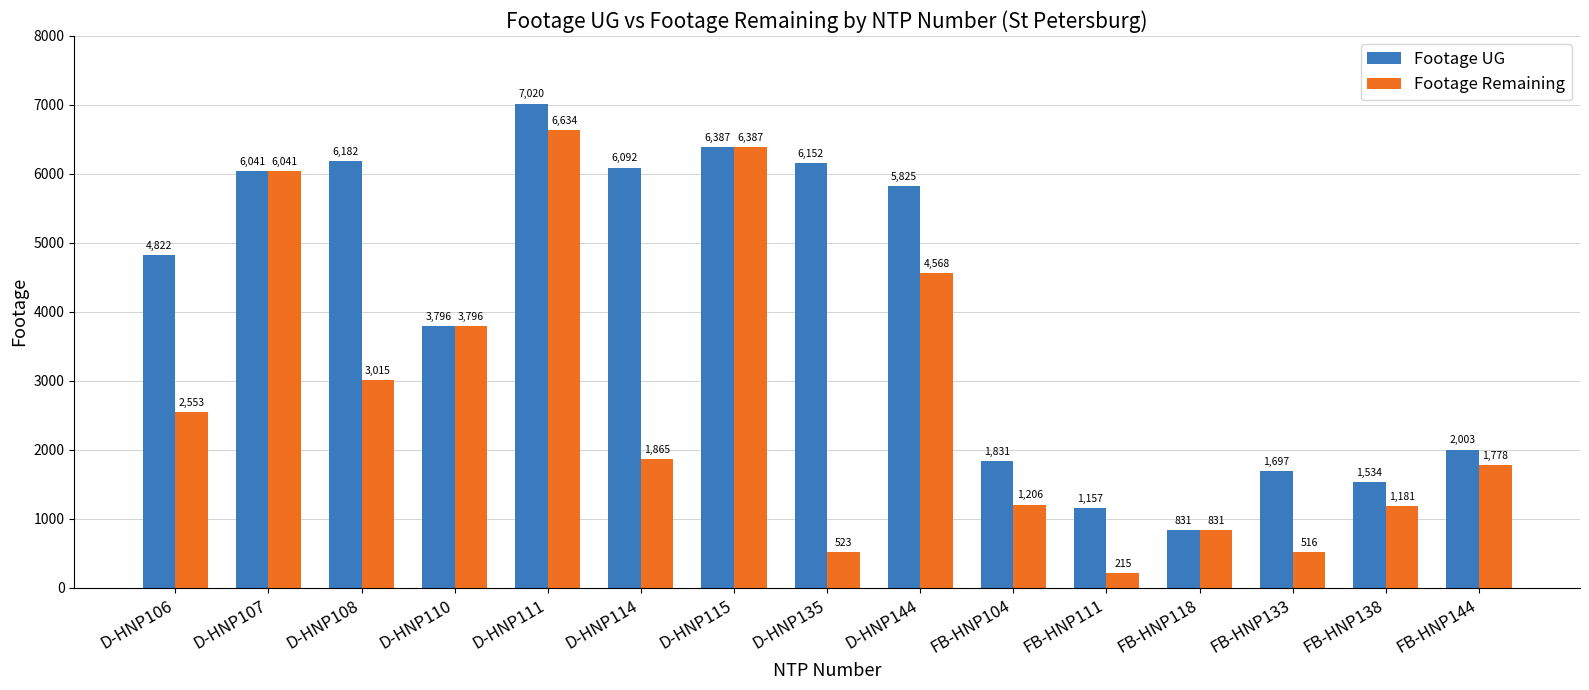

Does the chart contain any negative values?

No